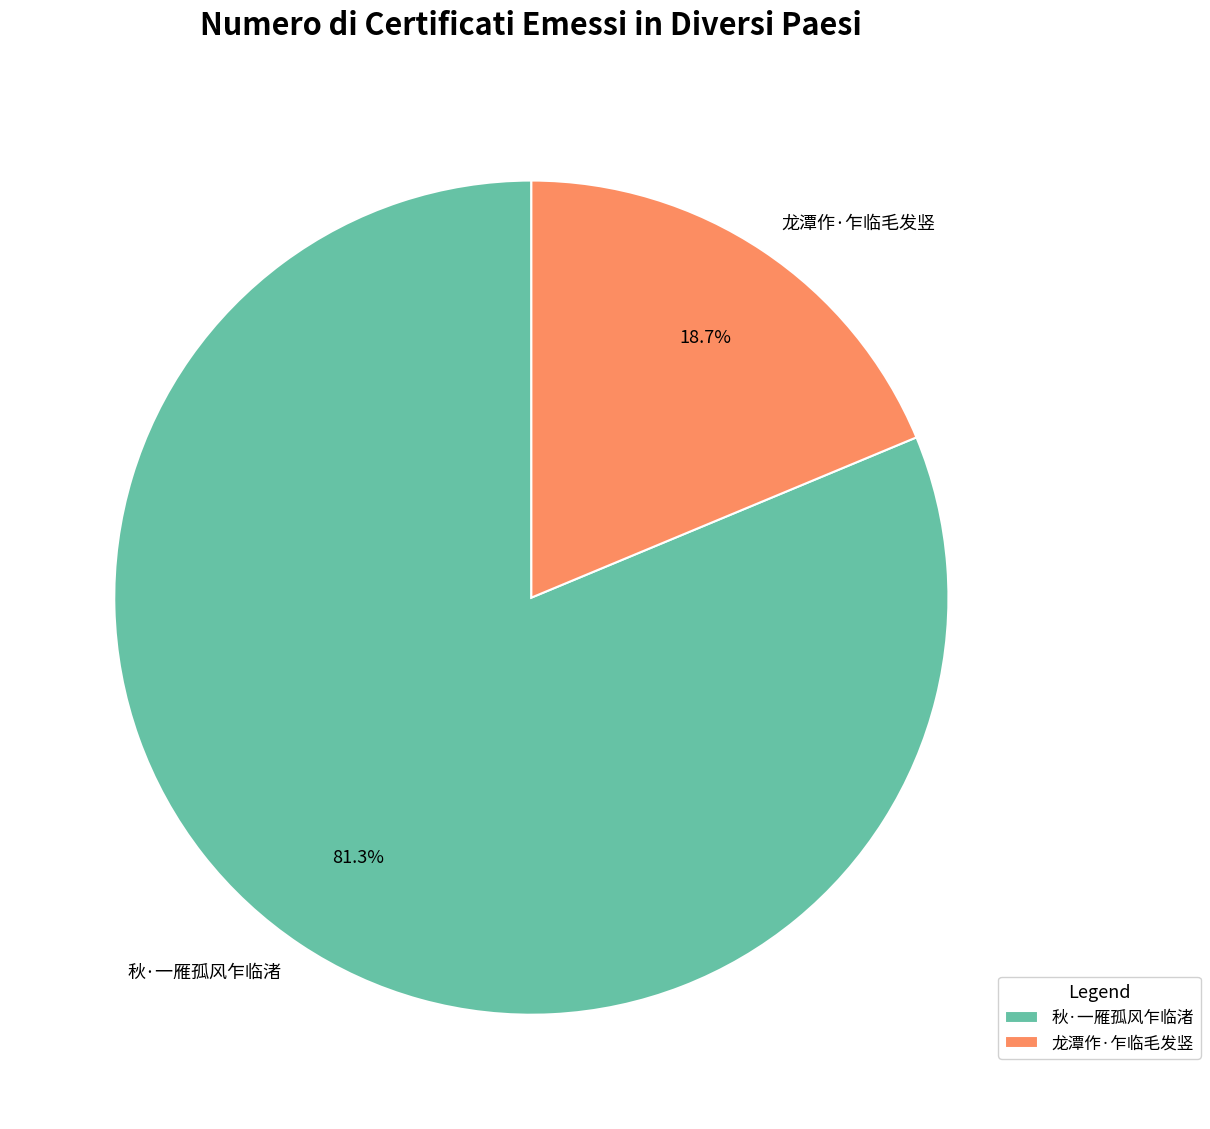

Combined, what portion of the pie is 龙潭作·乍临毛发竖 and 秋·一雁孤风乍临渚?

100.0%